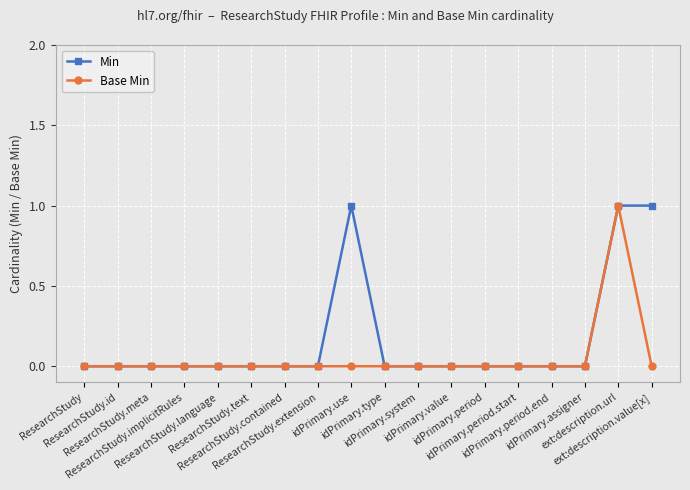

Rank the series by their average value, from lowest to highest.

Base Min, Min